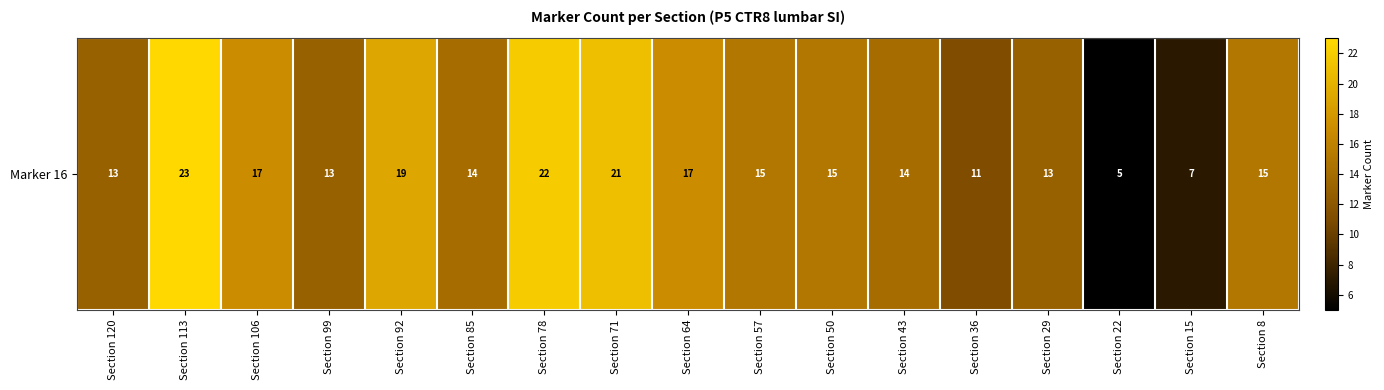

What is the ratio of the value at Section 29 to the value at Section 113?

0.6